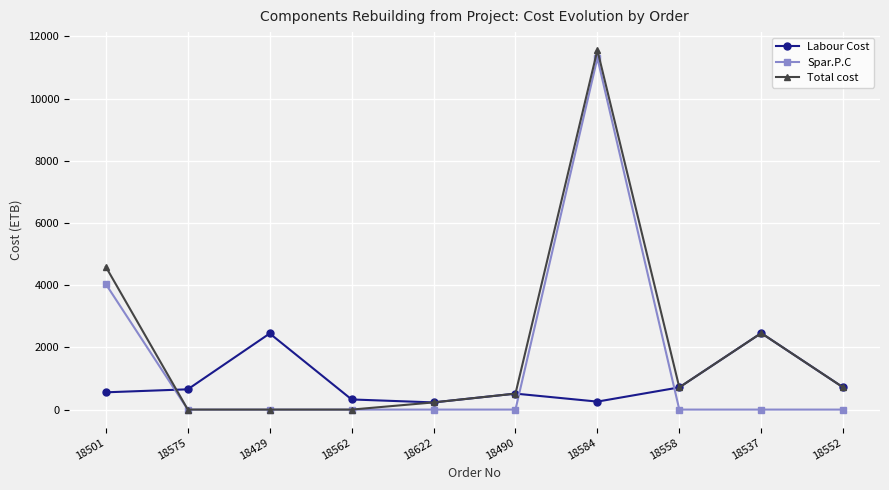

Rank the series by their average value, from lowest to highest.

Labour Cost, Spar.P.C, Total cost